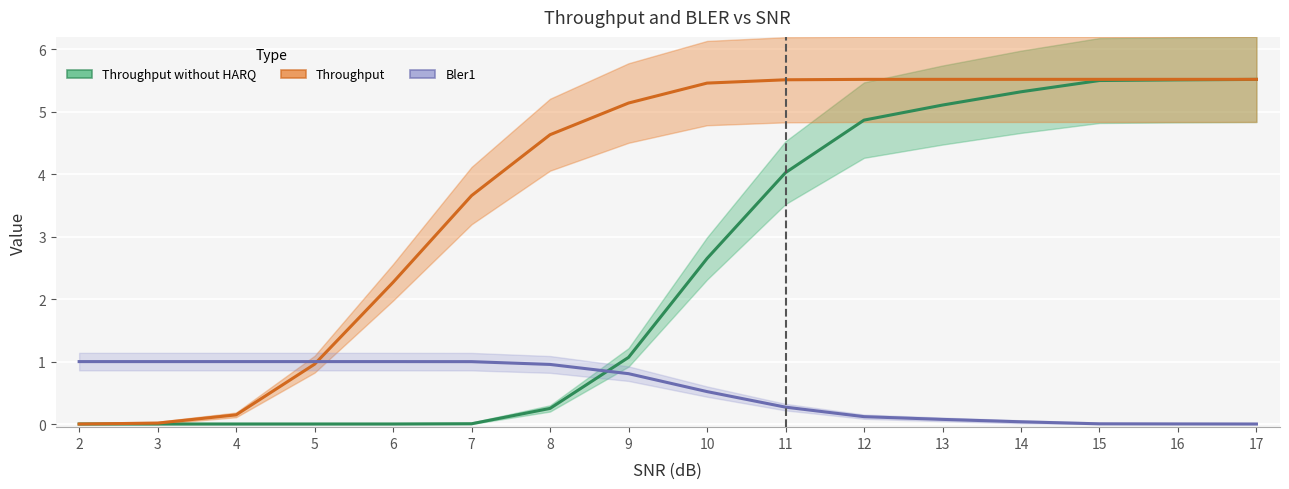

True or false: Throughput without HARQ (line) has a value of 0.0 at 6.

False